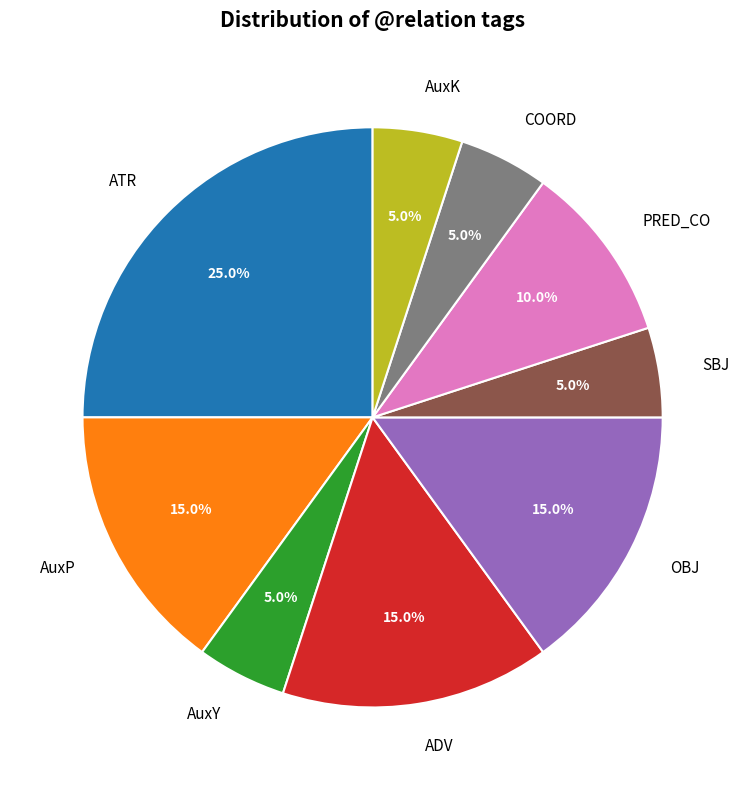

Is ADV the majority of the pie?

No